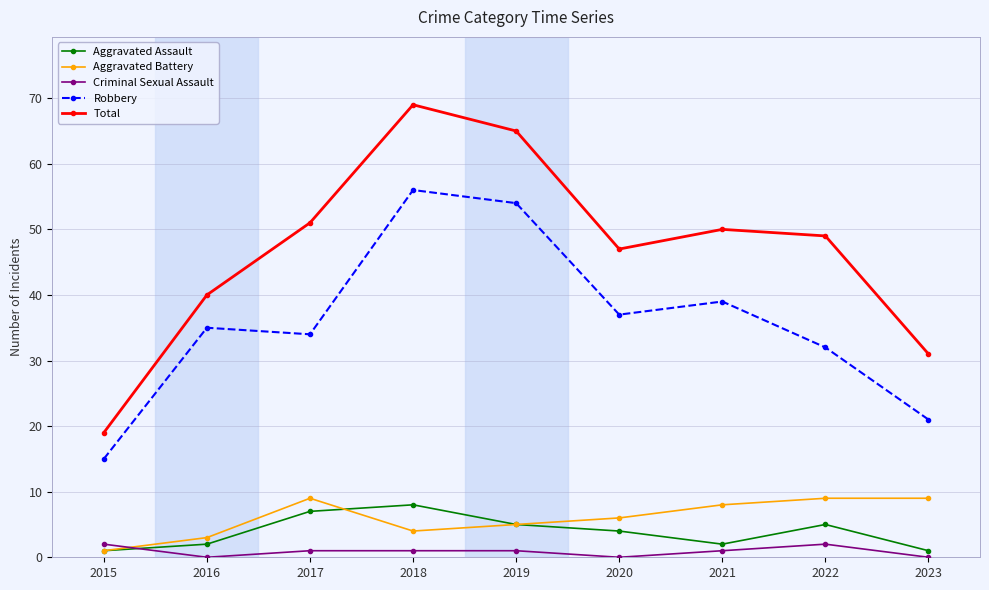

Which series changed the most between 2022 and 2023?

Total